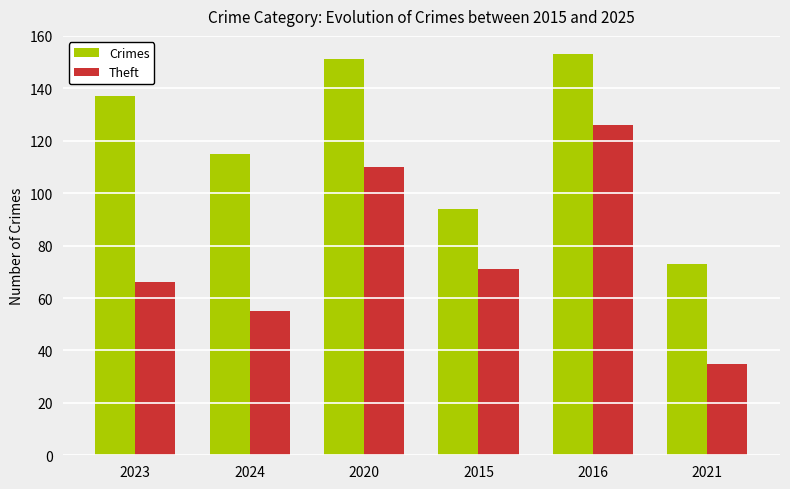

The Crimes series shows 36 at 2016. True or false?

False